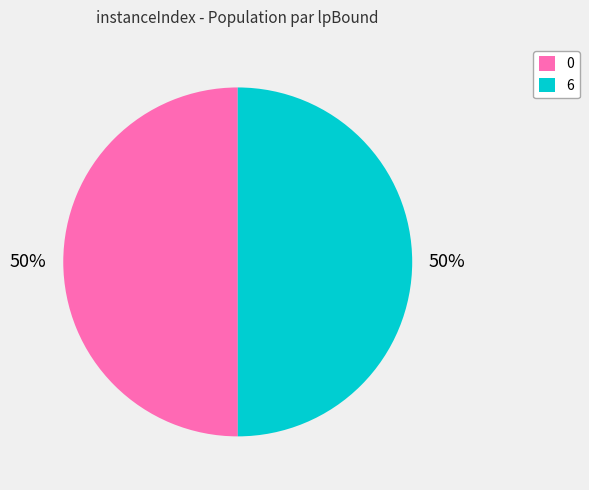

What percentage is the 6 slice, to the nearest percent?

50%